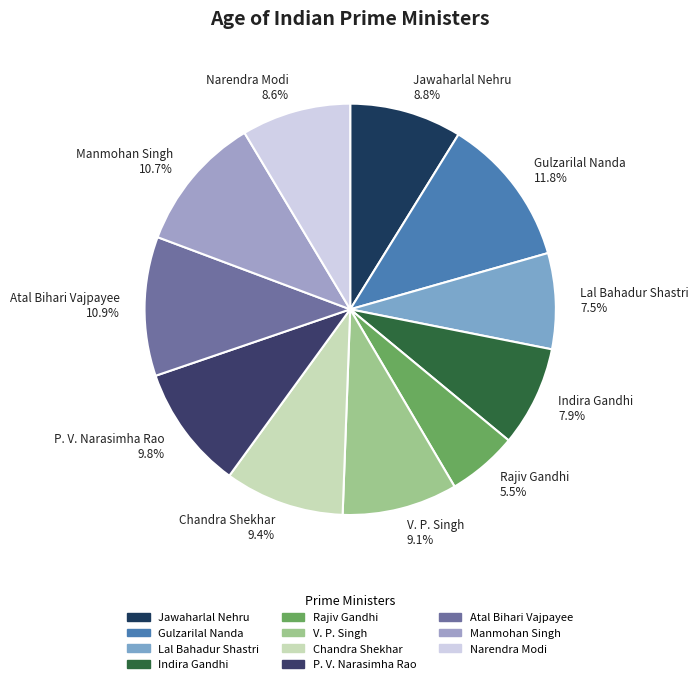

Is Manmohan Singh the majority of the pie?

No